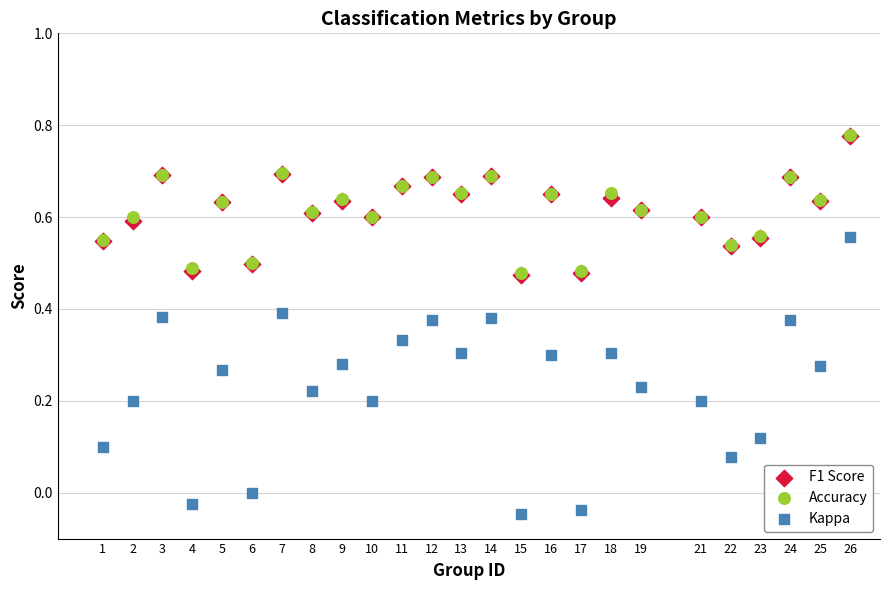

What are all the series names shown in the legend?

F1 Score, Accuracy, Kappa